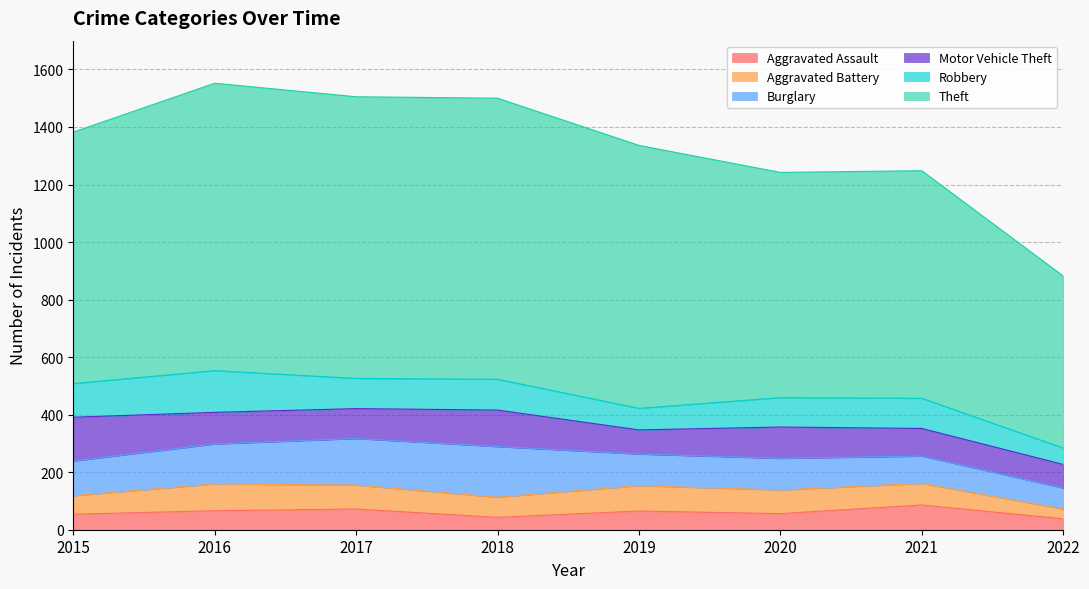

Reading left to right, extract all data points from this chart.

Aggravated Assault: 2015=54	2016=66	2017=72	2018=43	2019=65	2020=56	2021=86	2022=38
Aggravated Battery: 2015=64	2016=93	2017=83	2018=70	2019=88	2020=82	2021=75	2022=34
Burglary: 2015=121	2016=139	2017=162	2018=176	2019=110	2020=110	2021=95	2022=73
Motor Vehicle Theft: 2015=152	2016=110	2017=104	2018=127	2019=84	2020=109	2021=96	2022=82
Robbery: 2015=117	2016=145	2017=105	2018=107	2019=75	2020=102	2021=105	2022=57
Theft: 2015=874	2016=999	2017=979	2018=977	2019=914	2020=783	2021=791	2022=598